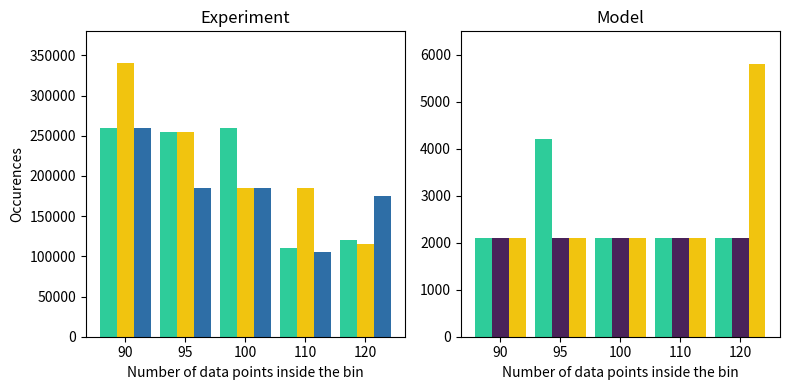

At 110, list the series in order from largest to smallest.

col_4 (col_4), col_45 (P), col_48 (GRT), col_5 (MG), col_46 (S), col_17 (N.Pss)